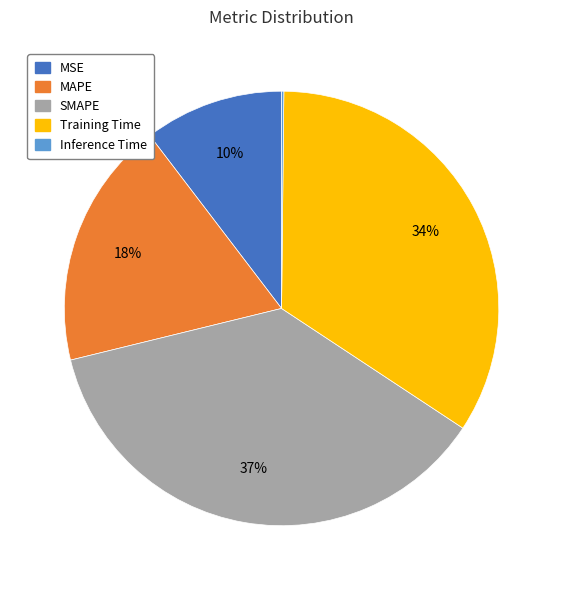

Do Training Time and MSE together represent more than half of the pie?

No